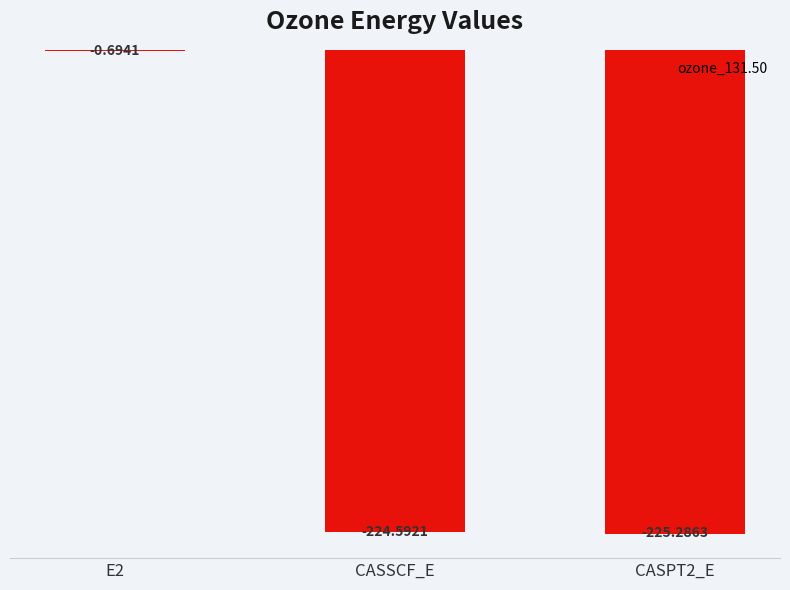

What is the sum of the values at E2 and CASPT2_E?

-226.0